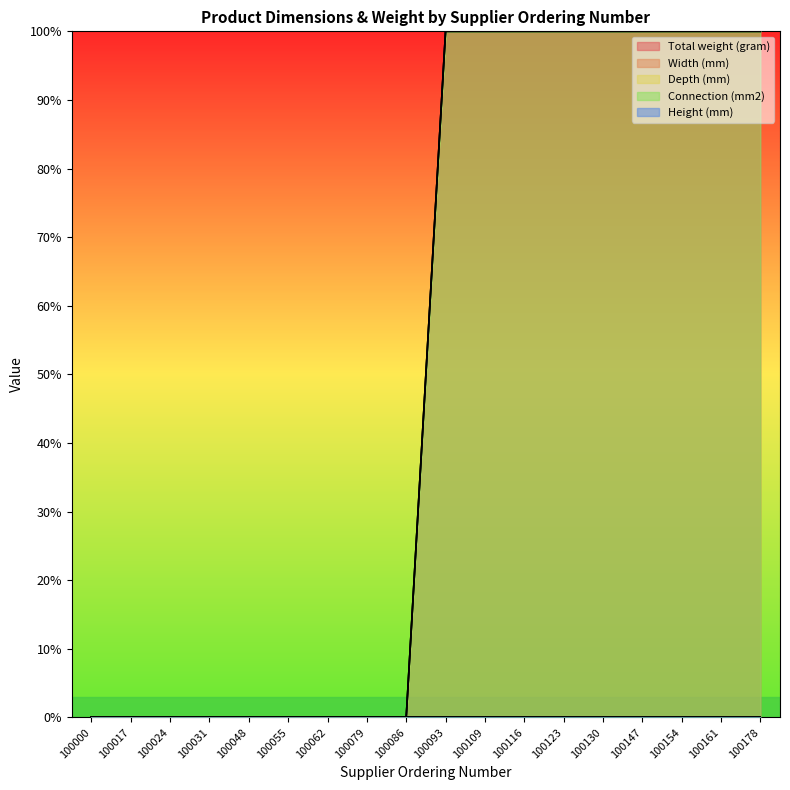

Between 100154 and 100161, which is larger?

100154